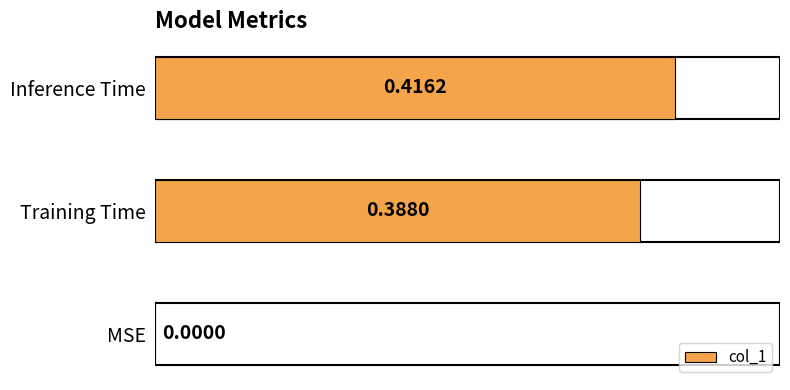

Which label corresponds to the largest value in the chart?

Inference Time